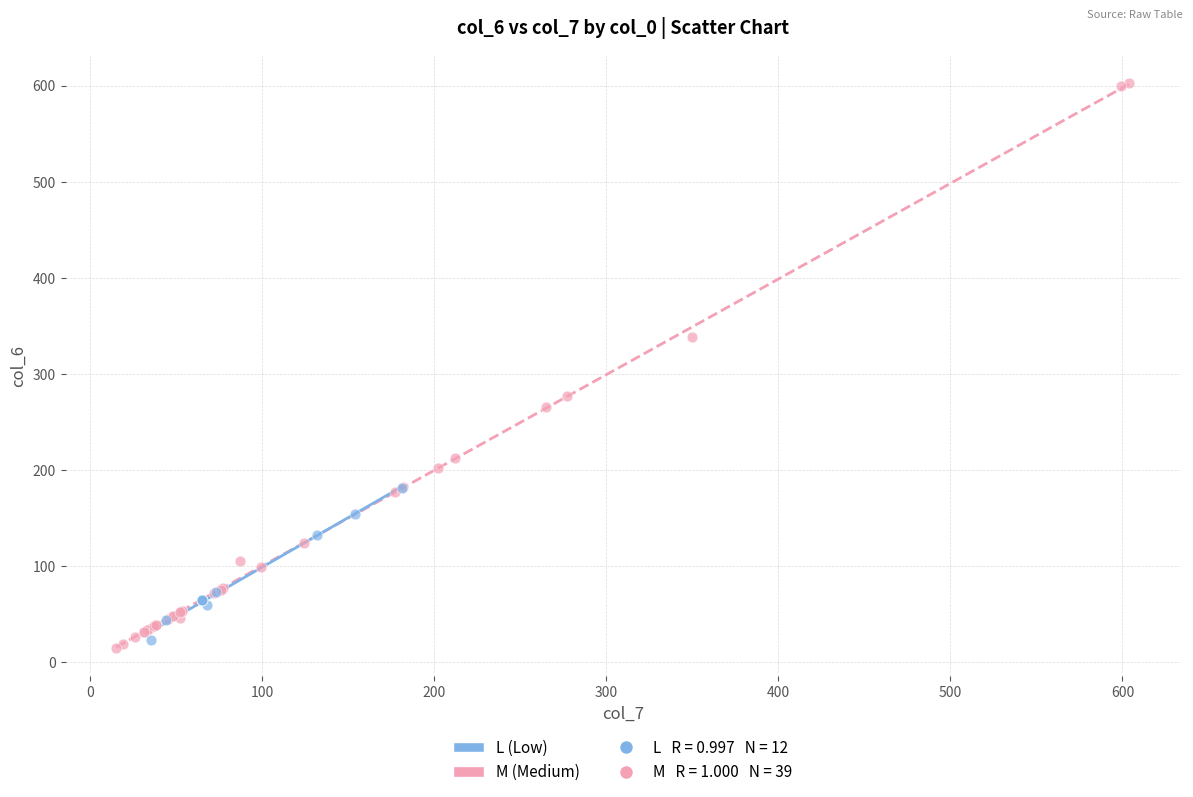

Which series reaches the maximum Y coordinate?

M (Medium)